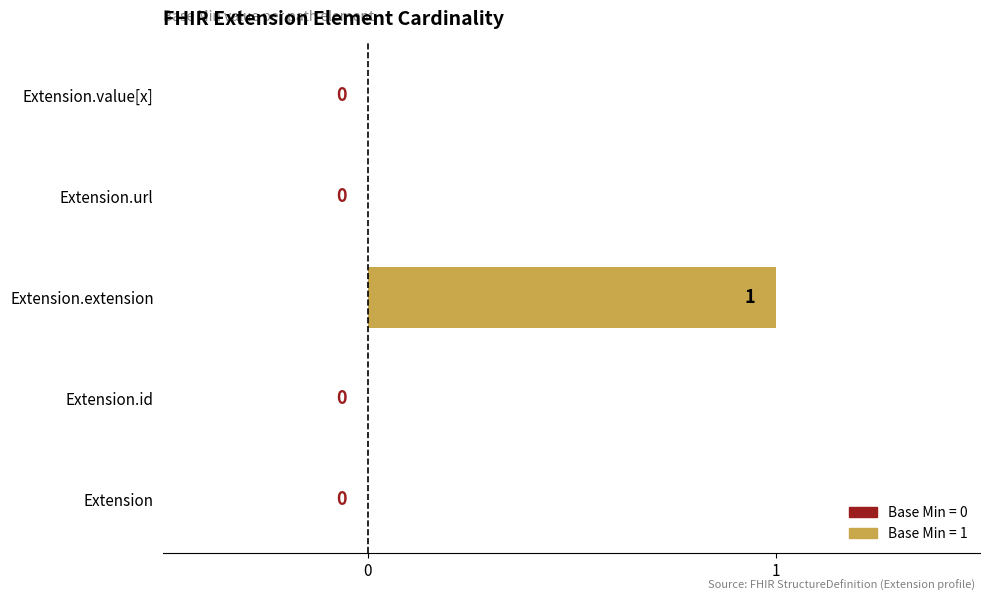

Between Extension.extension and Extension.value[x], which is larger?

Extension.extension